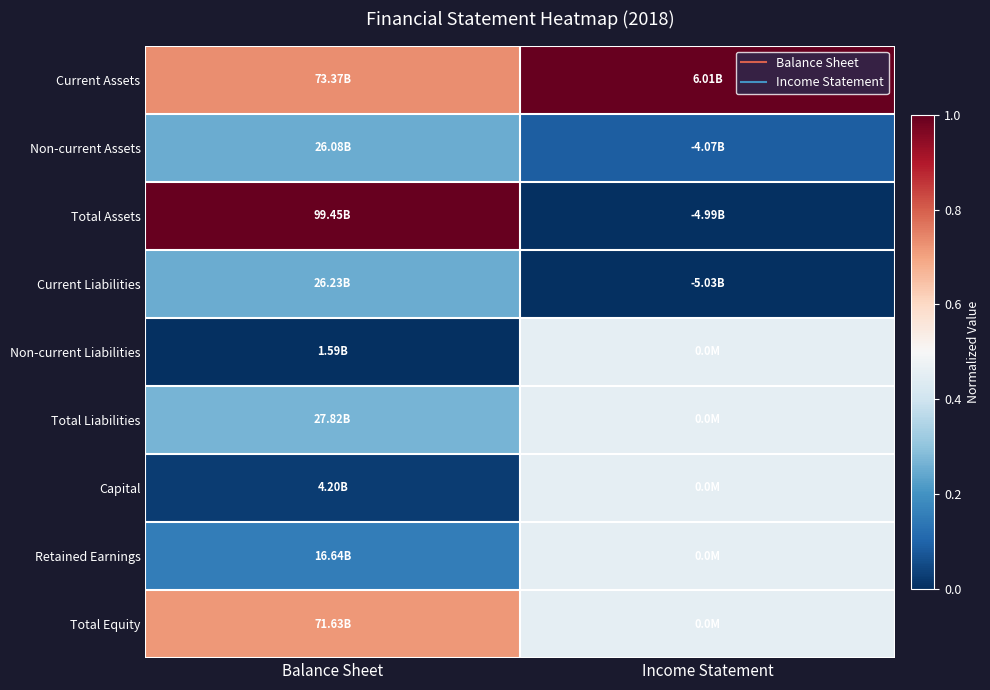

Reading left to right, what are all the values shown in this chart?

Current Assets: Balance Sheet=0.7	Income Statement=1.0
Non-current Assets: Balance Sheet=0.3	Income Statement=0.1
Total Assets: Balance Sheet=1.0	Income Statement=0.0
Current Liabilities: Balance Sheet=0.3	Income Statement=0.0
Non-current Liabilities: Balance Sheet=0.0	Income Statement=0.5
Total Liabilities: Balance Sheet=0.3	Income Statement=0.5
Capital: Balance Sheet=0.0	Income Statement=0.5
Retained Earnings: Balance Sheet=0.2	Income Statement=0.5
Total Equity: Balance Sheet=0.7	Income Statement=0.5